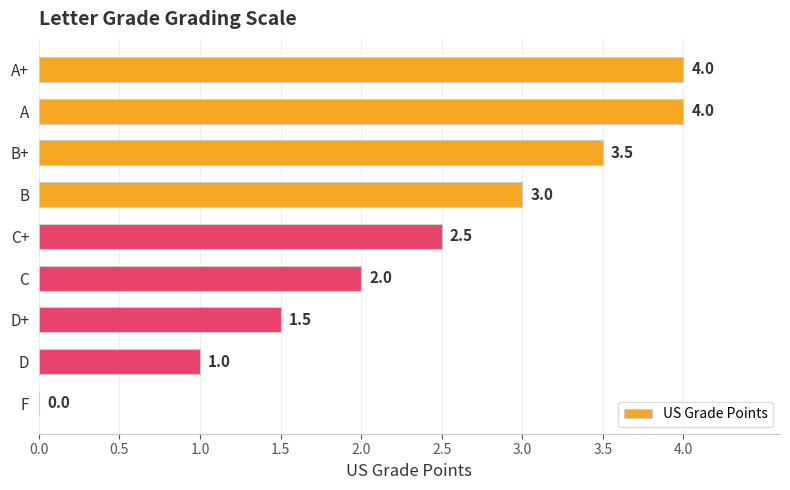

The chart shows a value of 4.0 at A+. True or false?

True